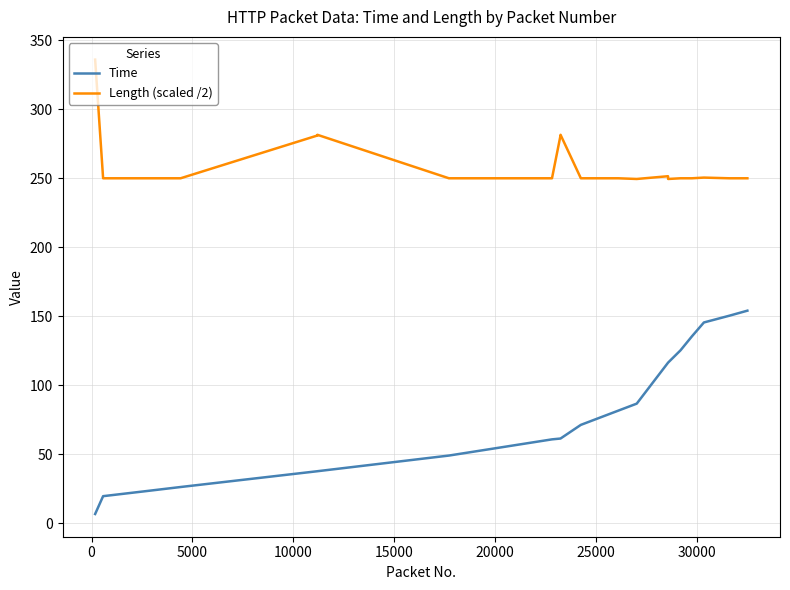

True or false: Time and Length (scaled /2) cross at least once.

False